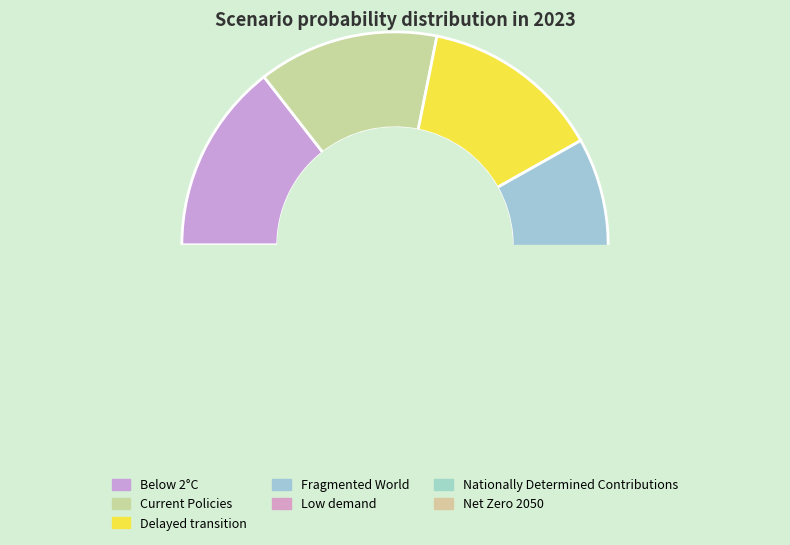

Is it true that Fragmented World is 26% of the pie?

False